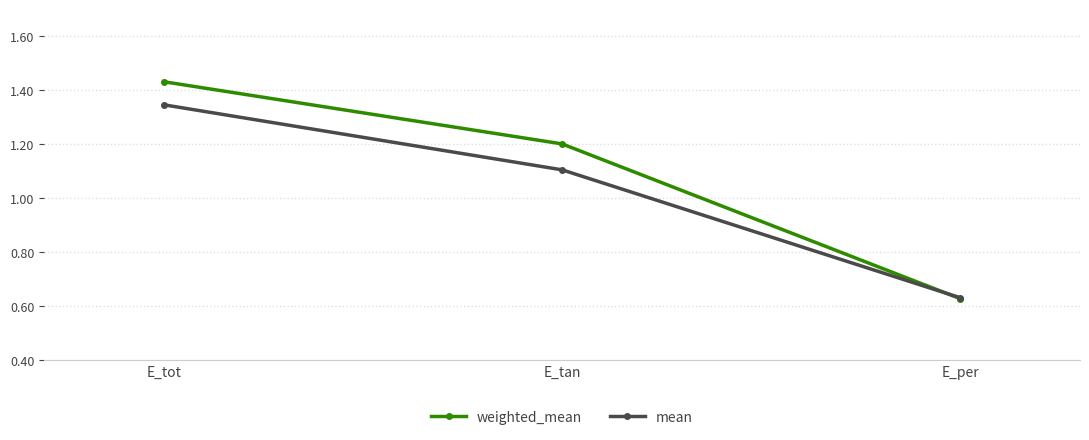

List the labels in order of mean value, smallest first.

E_per, E_tan, E_tot